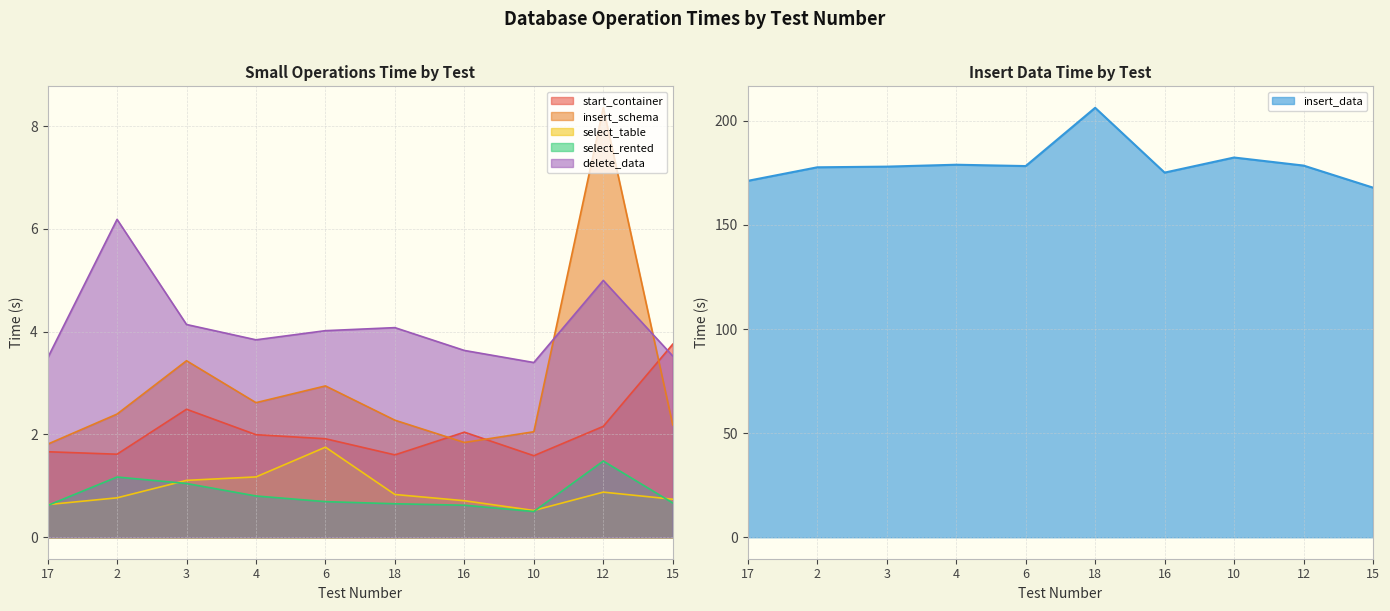

Reading left to right, extract all data points from this chart.

start_container: 1.7	1.6	2.5	2.0	1.9	1.6	2.0	1.6	2.2	3.8
insert_schema: 1.8	2.4	3.4	2.6	2.9	2.3	1.8	2.1	8.4	2.2
insert_data: 171.2	177.7	178.0	178.9	178.3	206.3	175.1	182.4	178.5	167.9
select_table: 0.6	0.8	1.1	1.2	1.8	0.8	0.7	0.5	0.9	0.7
select_rented: 0.6	1.2	1.0	0.8	0.7	0.7	0.6	0.5	1.5	0.7
delete_data: 3.5	6.2	4.1	3.8	4.0	4.1	3.6	3.4	5.0	3.5